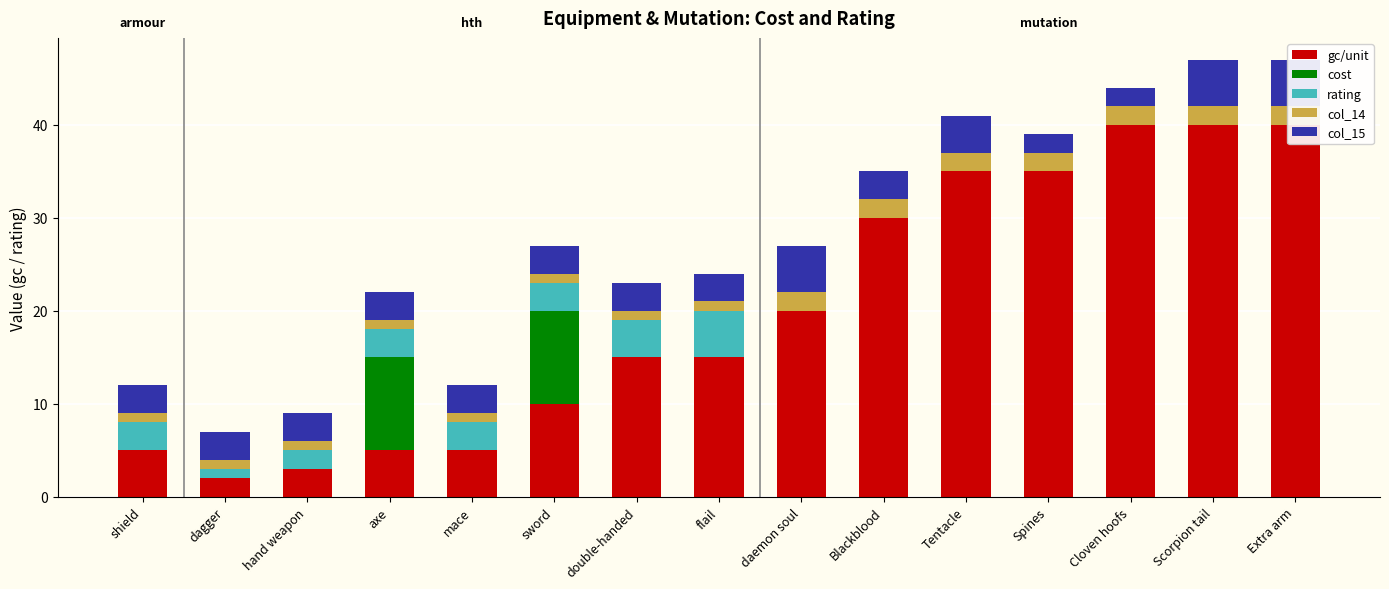

The value of rating at Spines is -3. True or false?

False